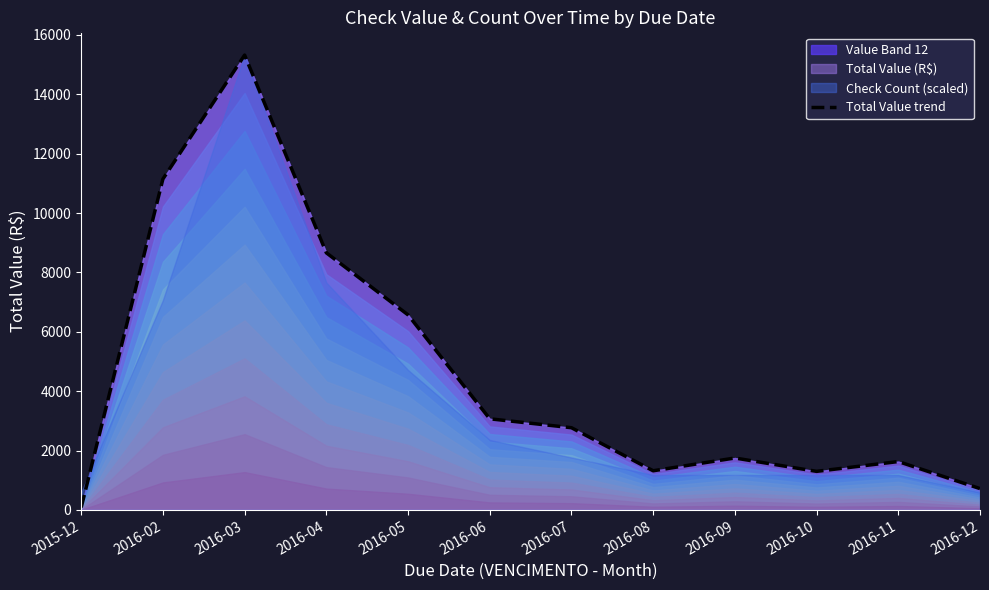

The value at 2016-04 is 8660.0. True or false?

True